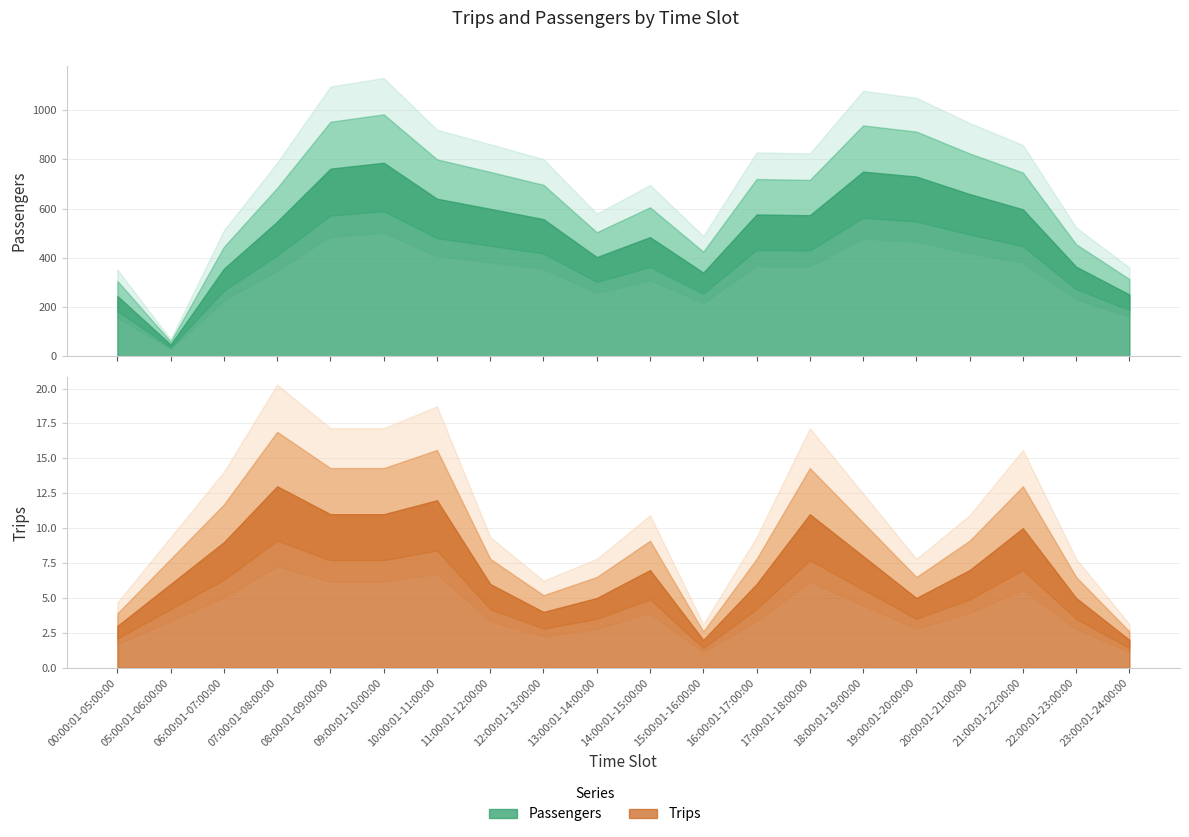

What is the label of the 20th point from the left?

23:00:01-24:00:00